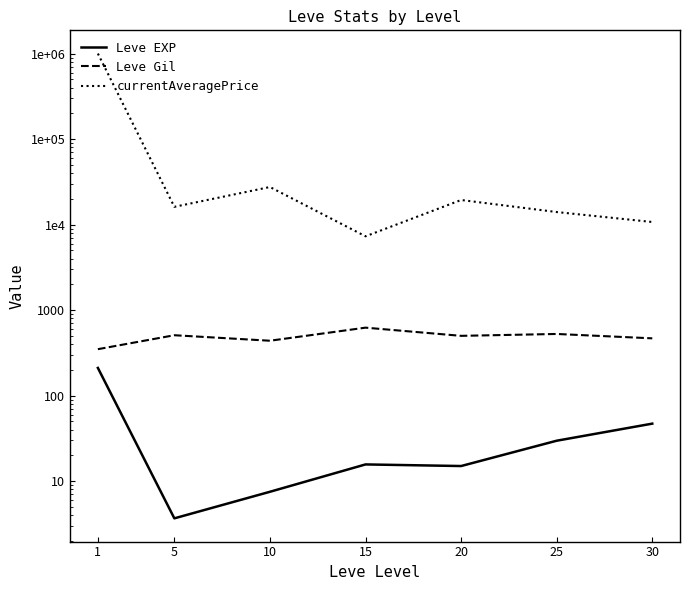

Does the chart display data point markers on the line(s)?

No